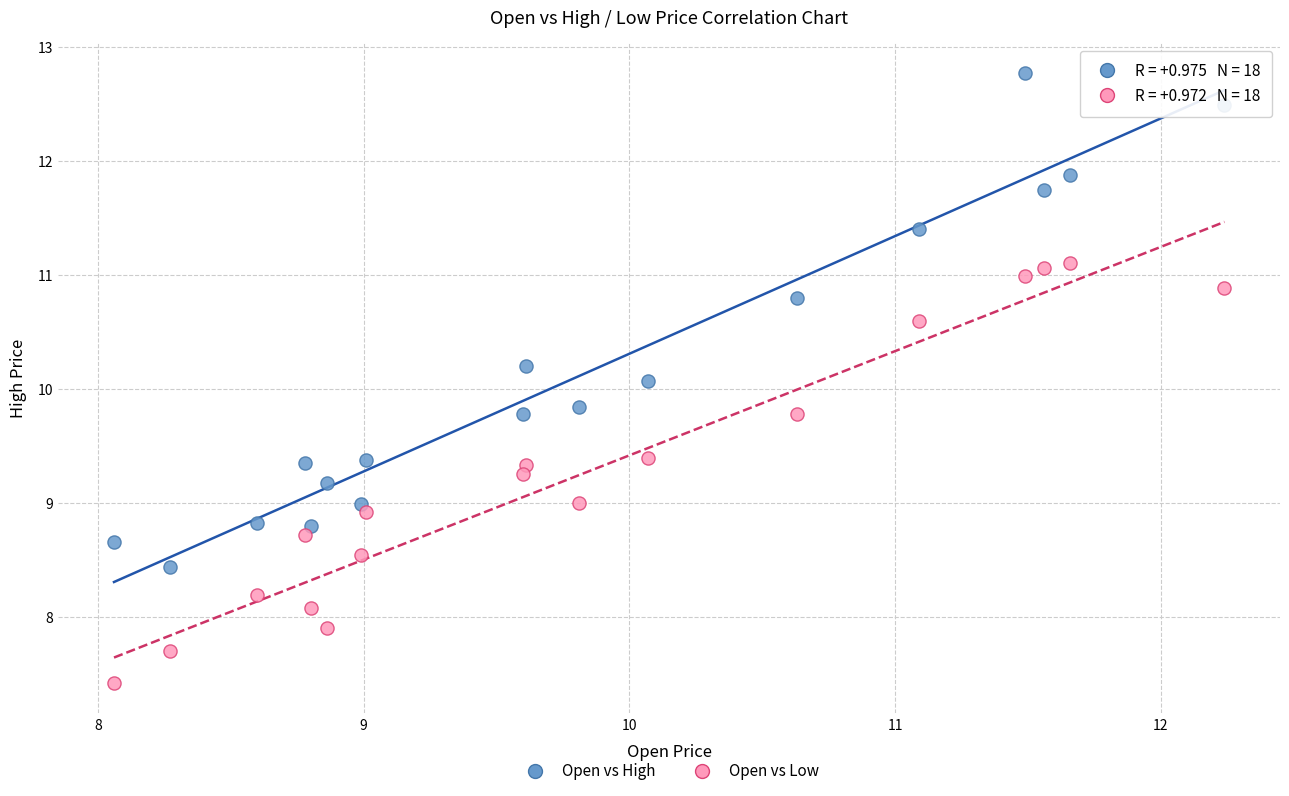

What is the X range (max minus min) for the scatter plot?

4.2